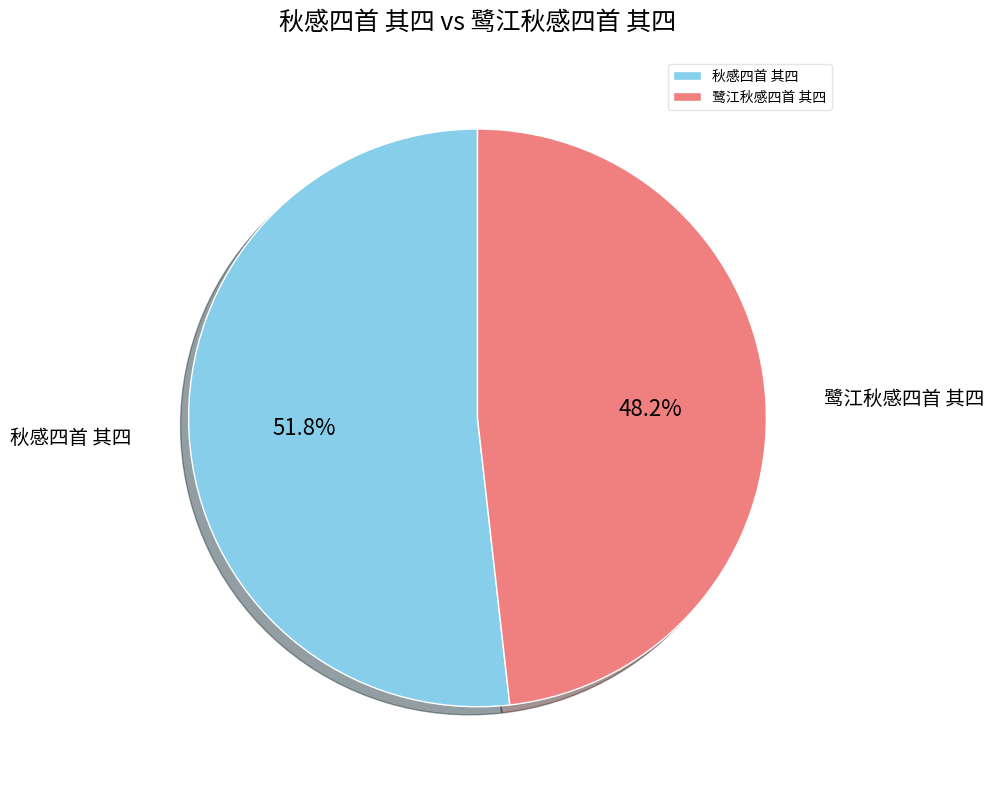

Between 秋感四首 其四 and 鹭江秋感四首 其四, which is larger?

秋感四首 其四